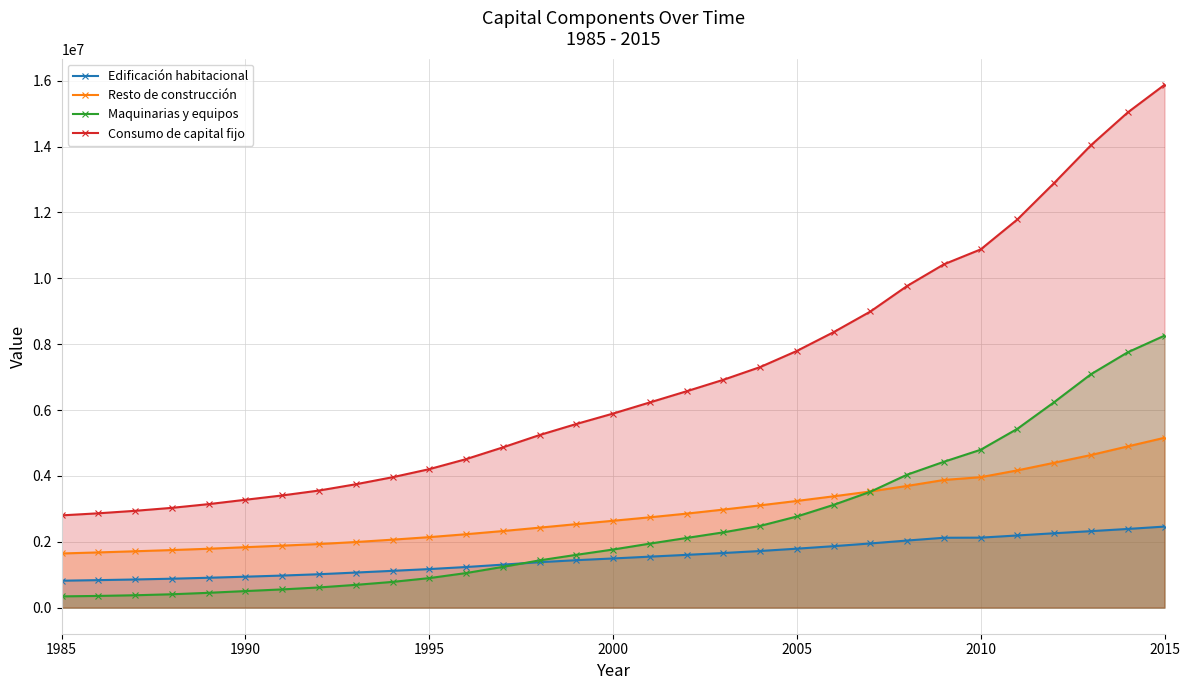

The value of Maquinarias y equipos at 2005 is 4813516. True or false?

False